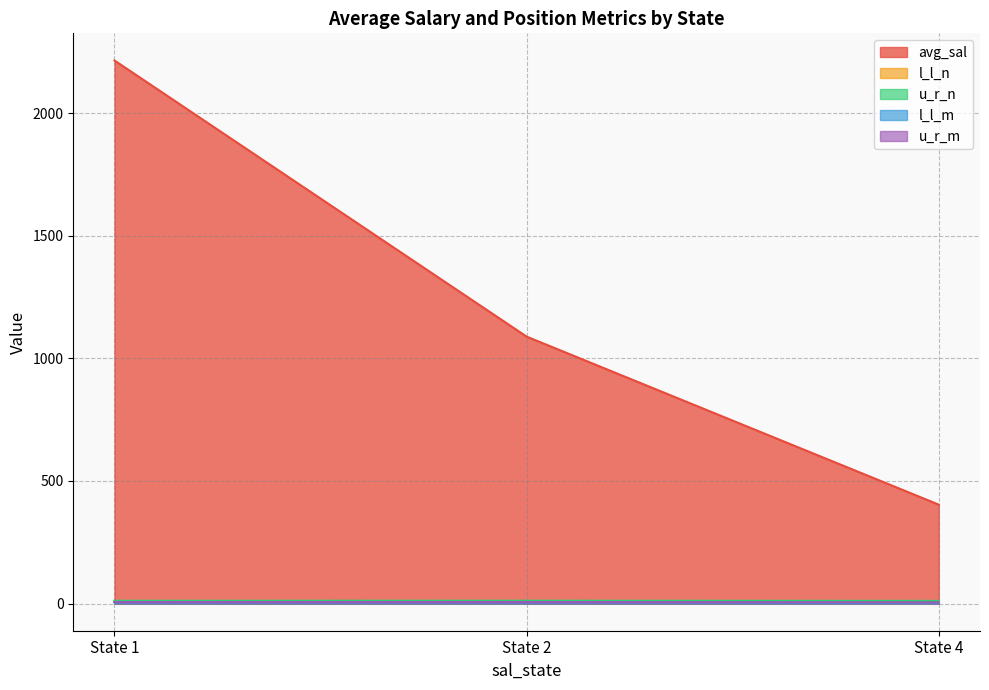

Does the chart have visible grid lines?

Yes